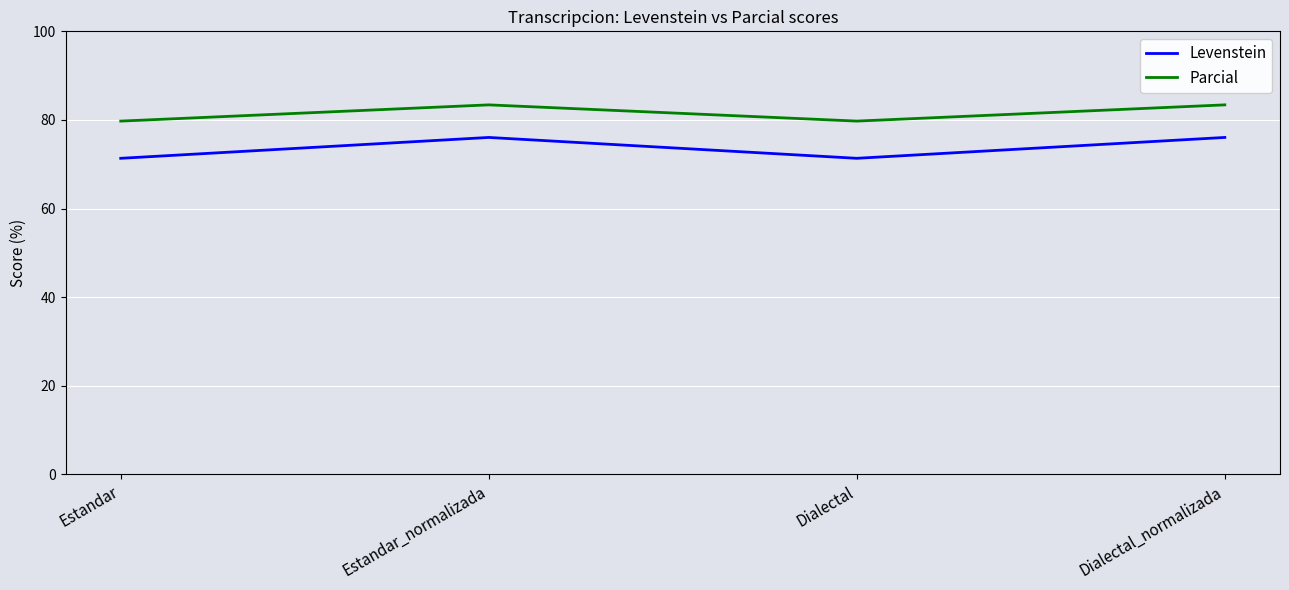

How many values in the Levenstein series exceed 76?

2